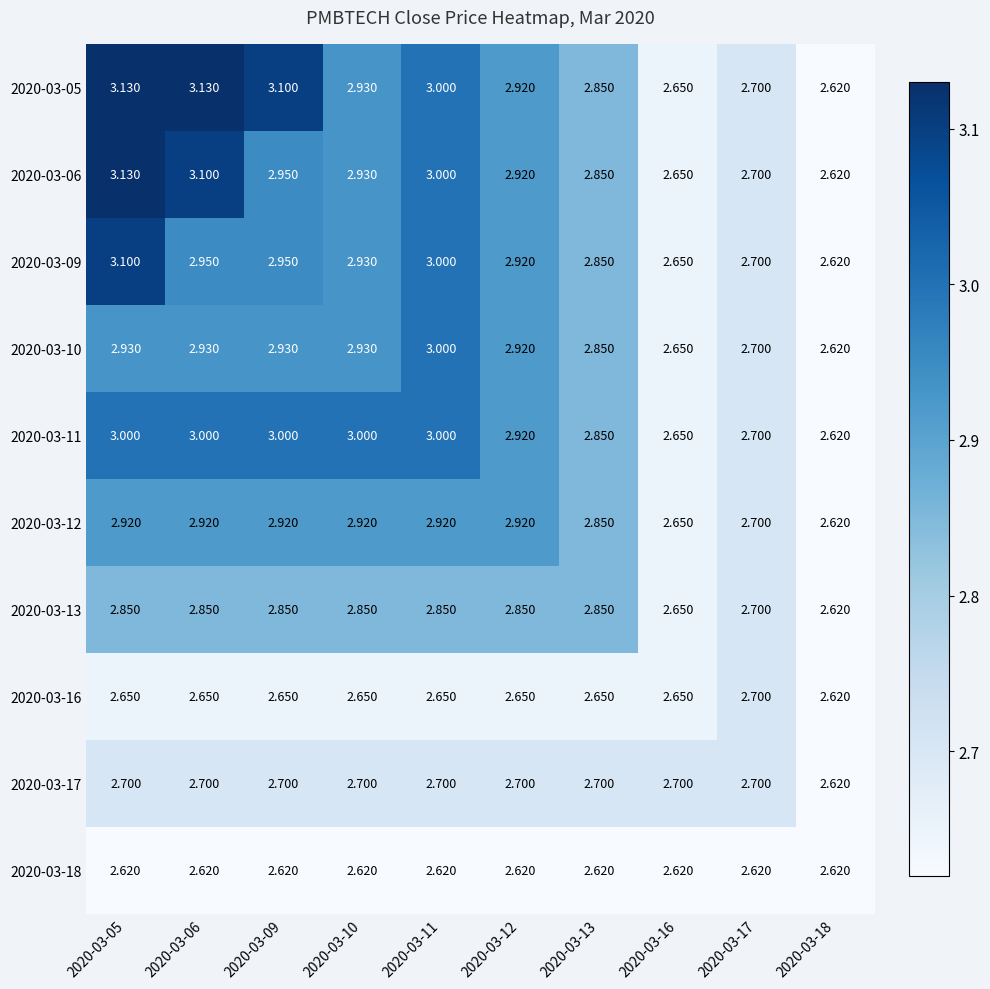

Which has a higher value, 2020-03-11 or 2020-03-17?

2020-03-11